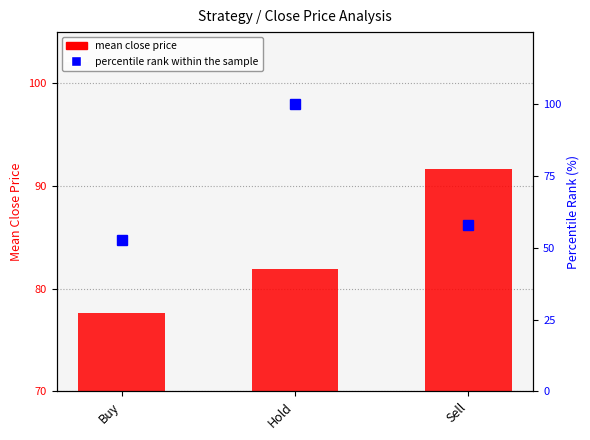

At how many categories does at least one series exceed 94?

1